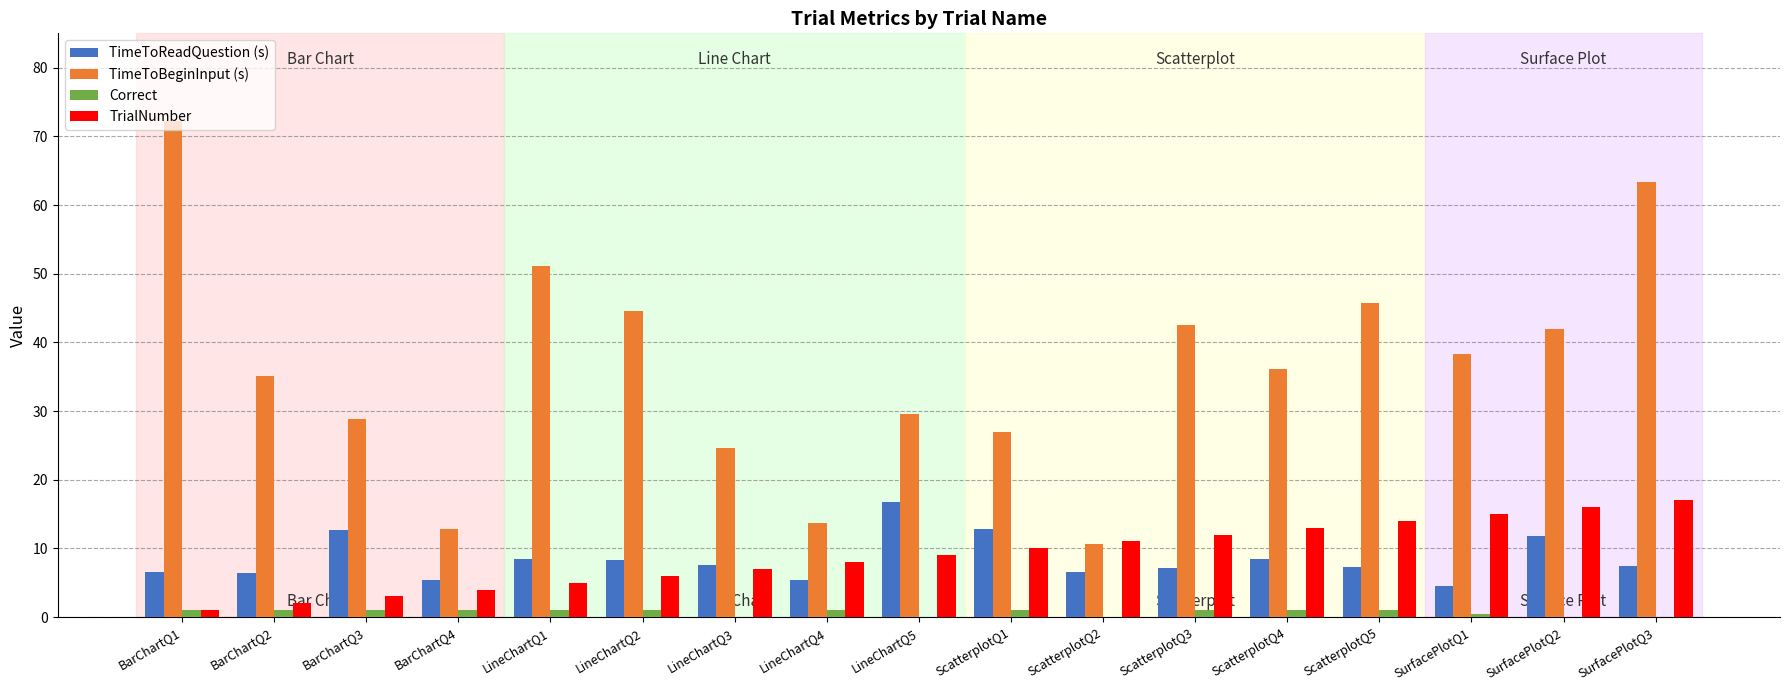

At which category is the sum across all series the highest?

SurfacePlotQ3